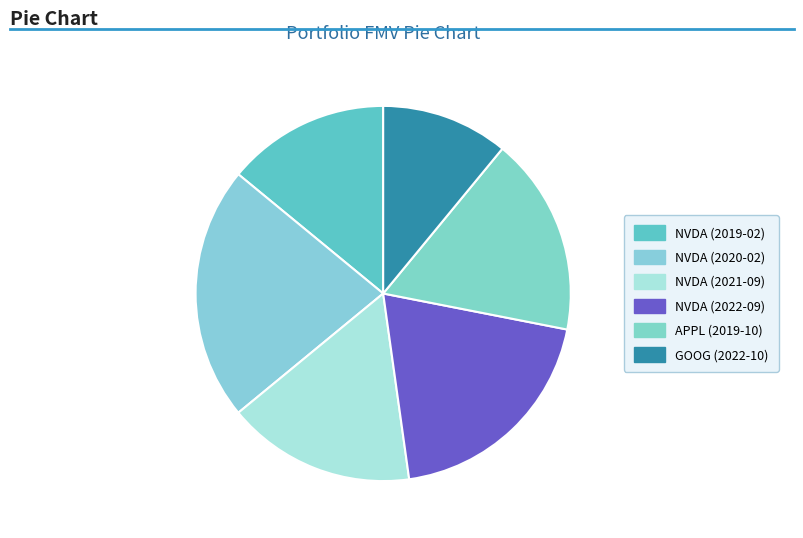

How many slices are in this pie chart?

6